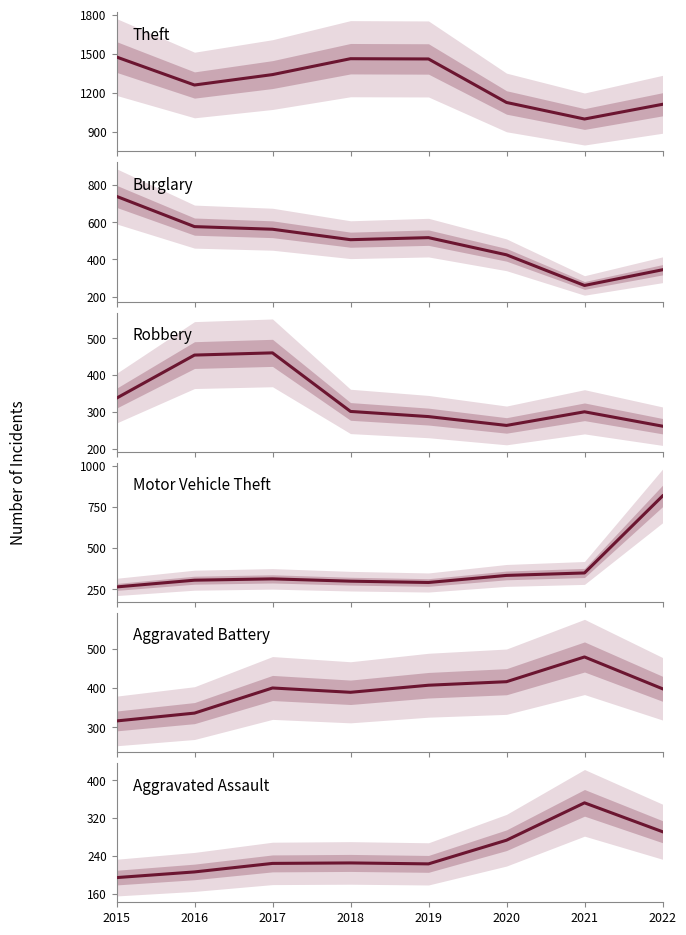

At which label is Burglary closest to 499?

2018